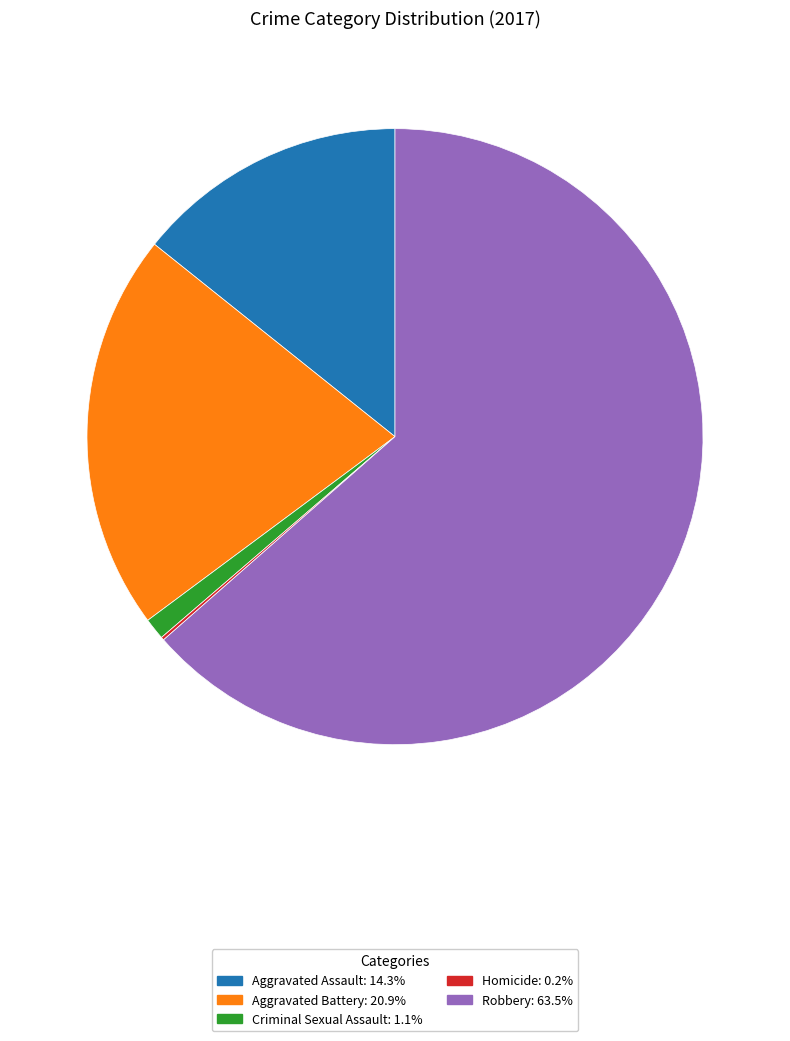

Which slice is the largest?

Robbery